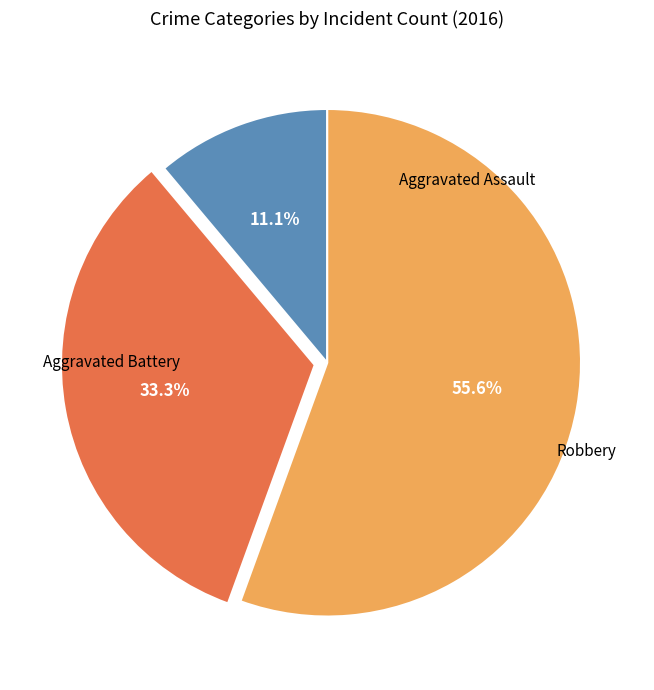

Is there a majority slice in this chart?

Yes